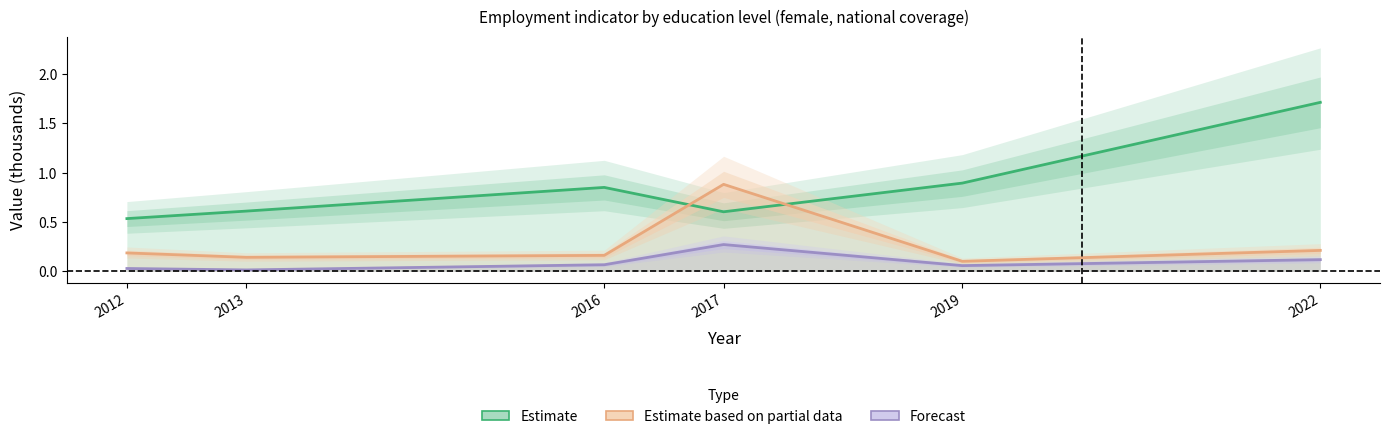

How many series are shown in this chart?

3